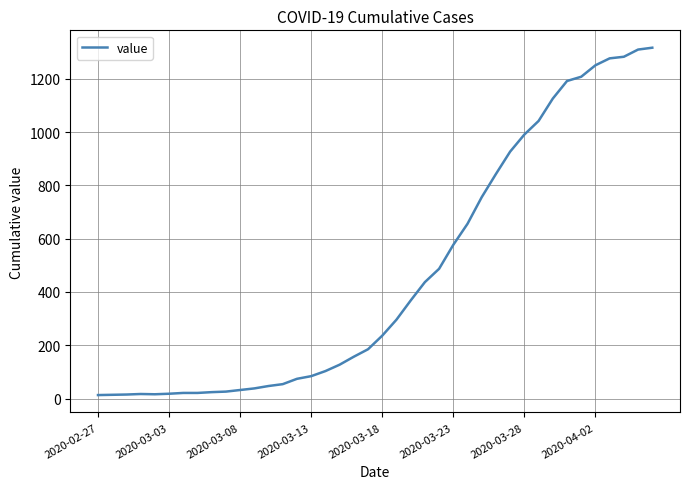

What is the greatest value displayed?

1317